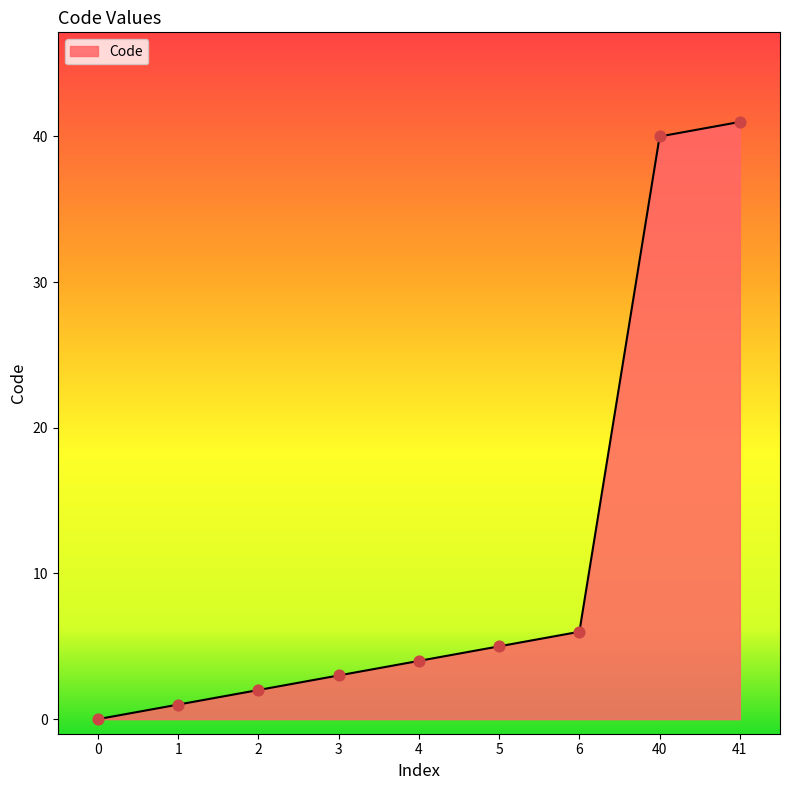

What is the change in value from 1 to 2?

+1